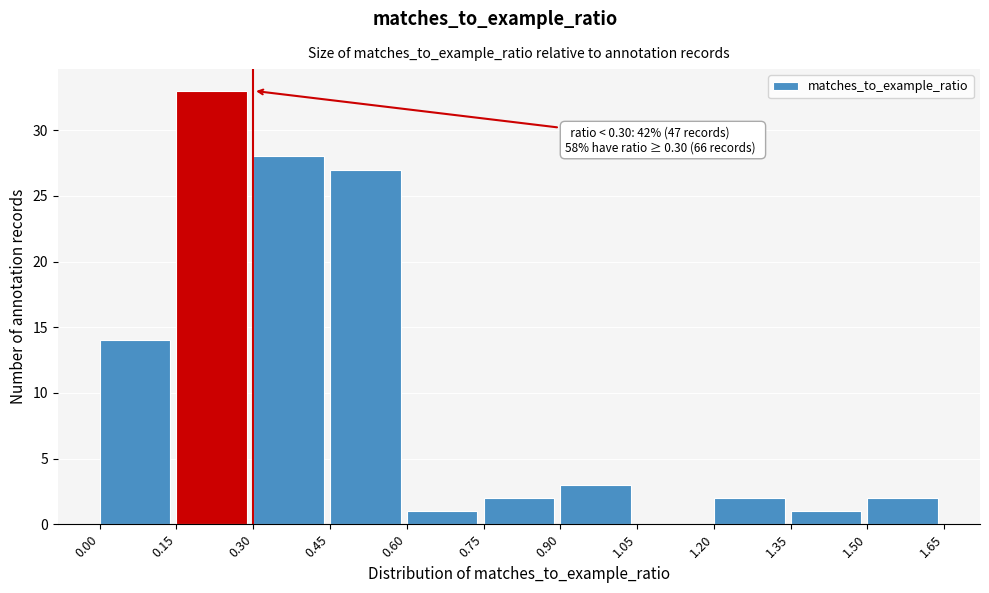

Over which range of the x-axis is the bar tallest?

0.15 to 0.30